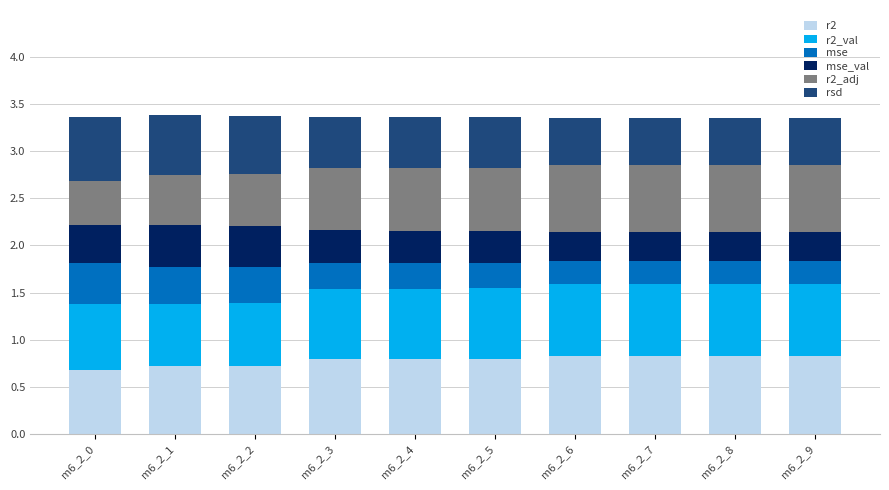

What is the total value across all series at m6_2_8?

3.3